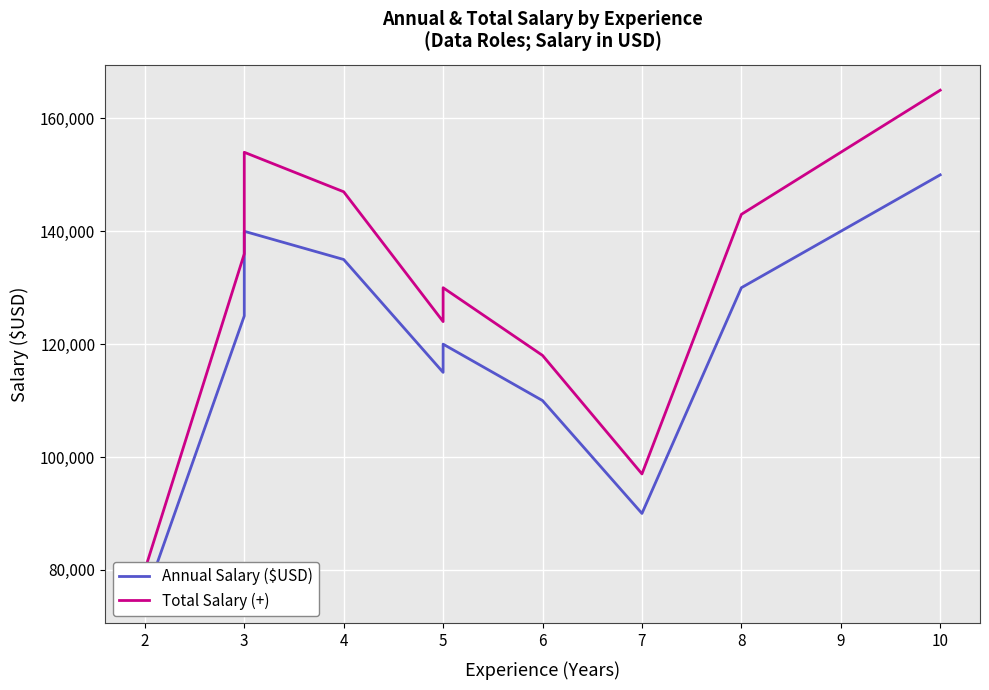

Which series has the largest total across all categories?

Total Salary (+)